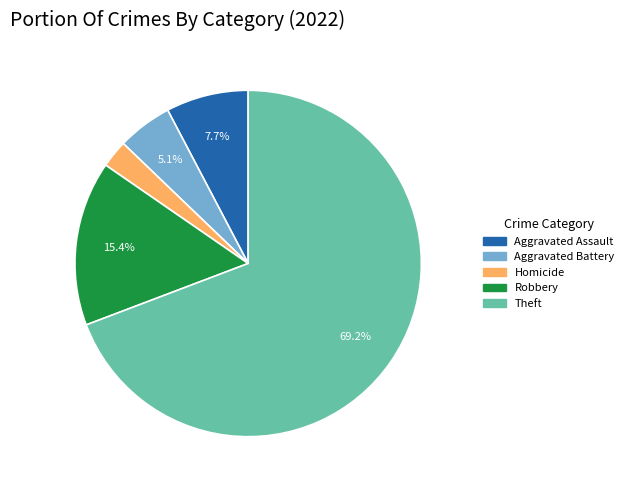

Is there any slice that represents more than half of the pie?

Yes